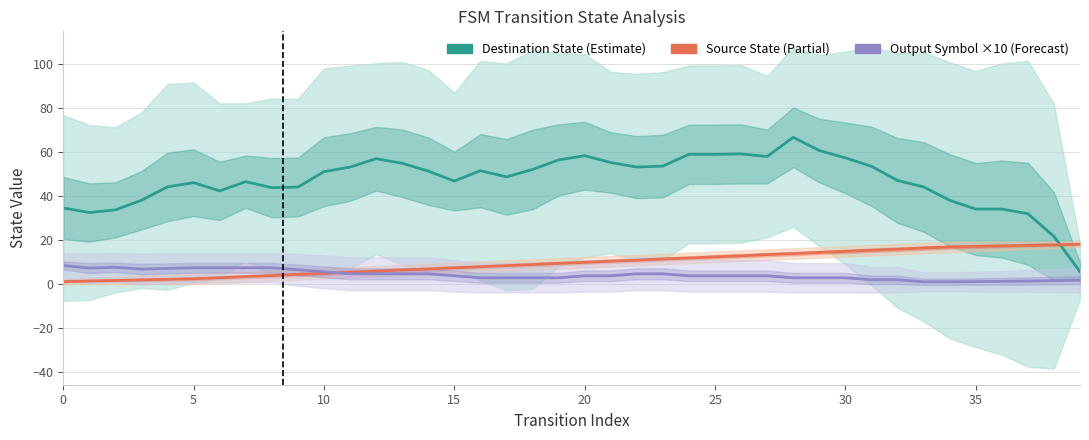

True or false: Source State (Partial) has more than 1 points higher than both neighbors.

False